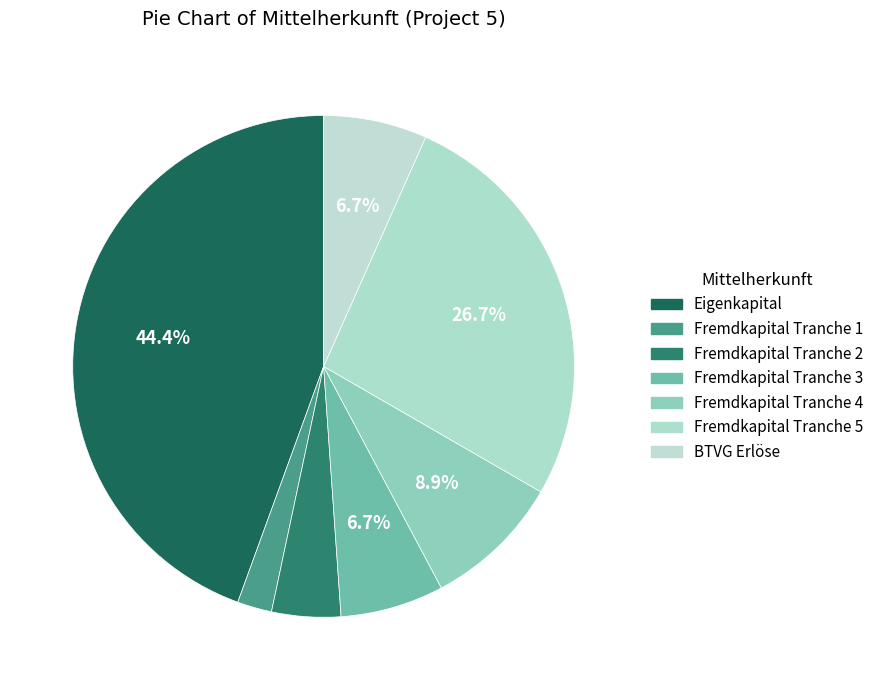

Count the number of slices in the pie.

7